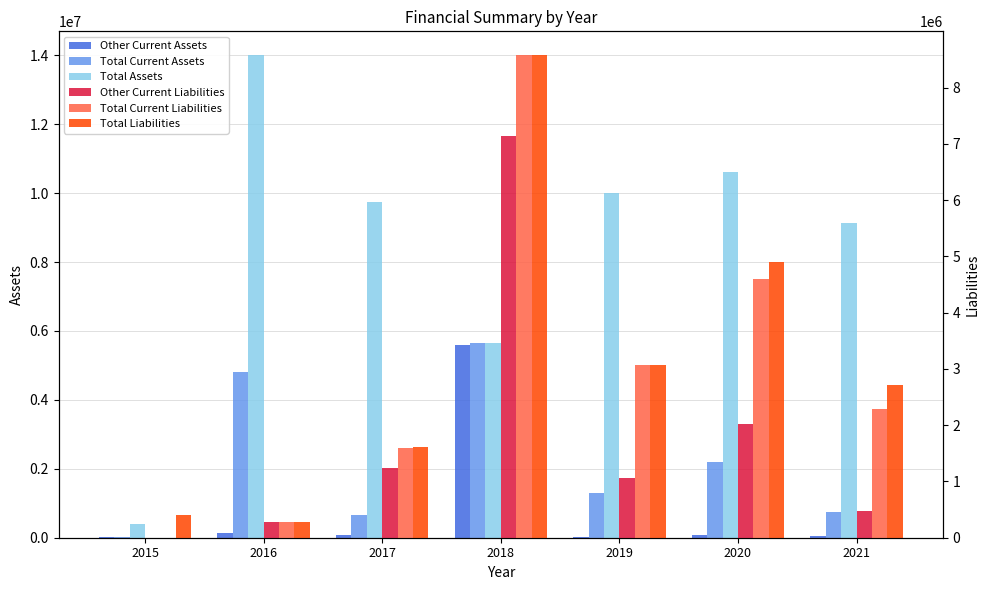

Is it true that Total Current Liabilities equals 2068253 at 2018?

False